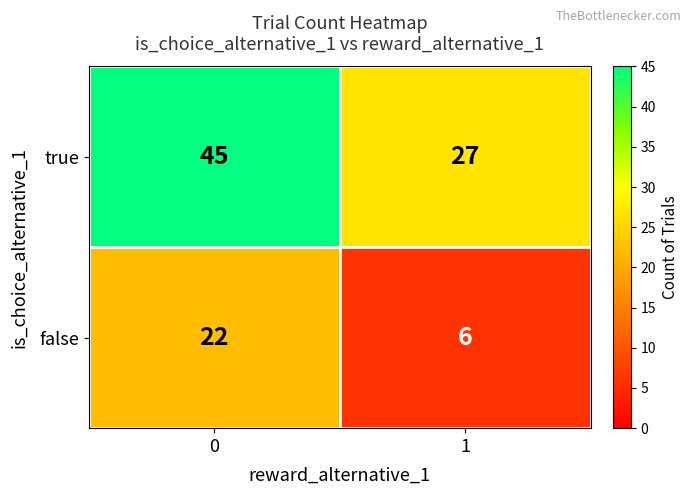

What is the difference between the highest and lowest values at 1?

21